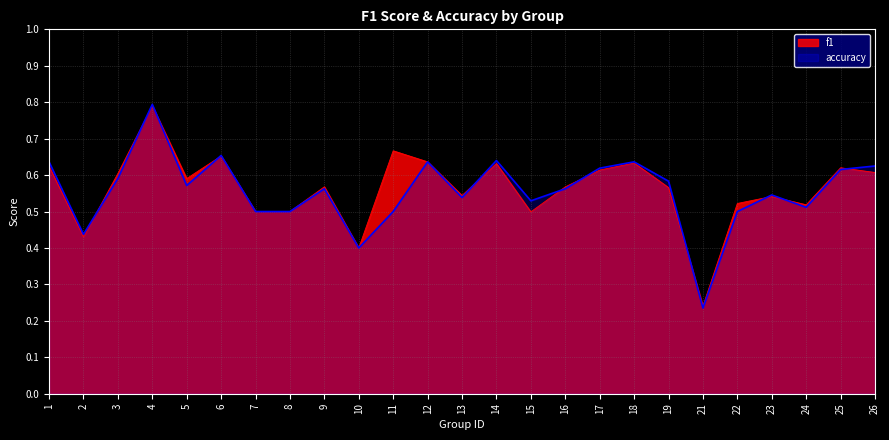

What is the difference between the maximum and minimum values in the accuracy series?

0.6